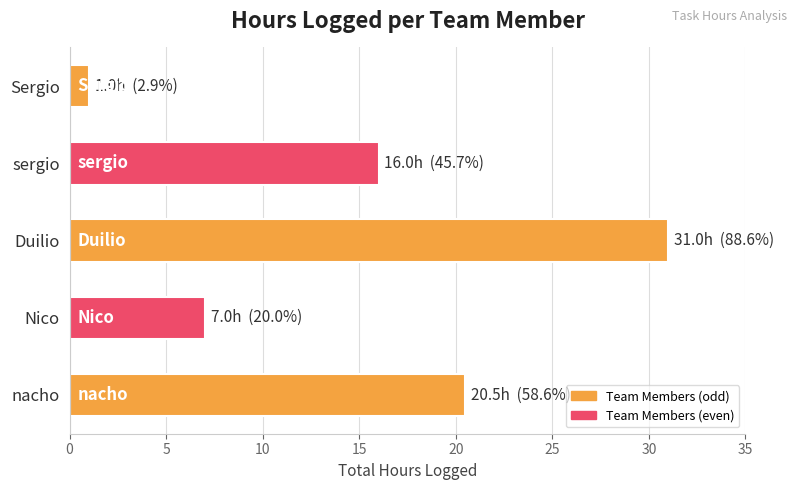

Are the bars grouped side by side (vs. stacked)?

No